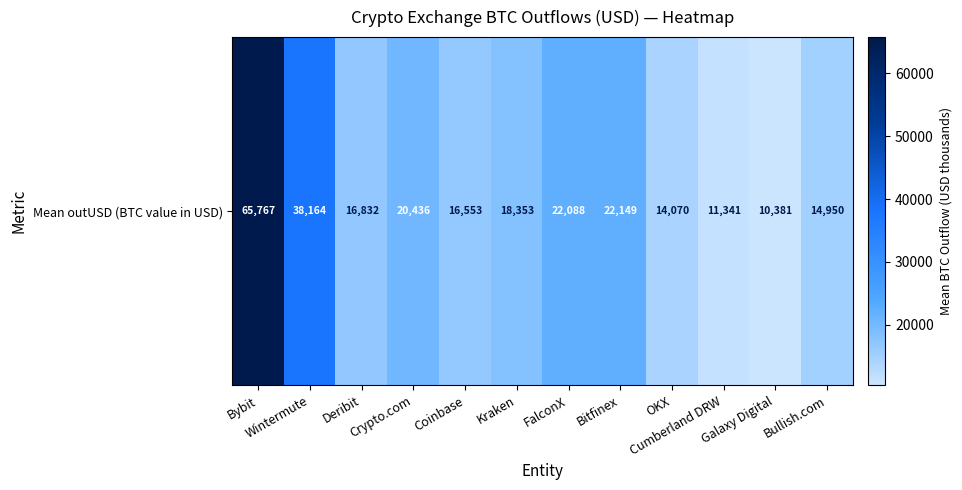

Is it true that the value at Wintermute is 15596.6?

False